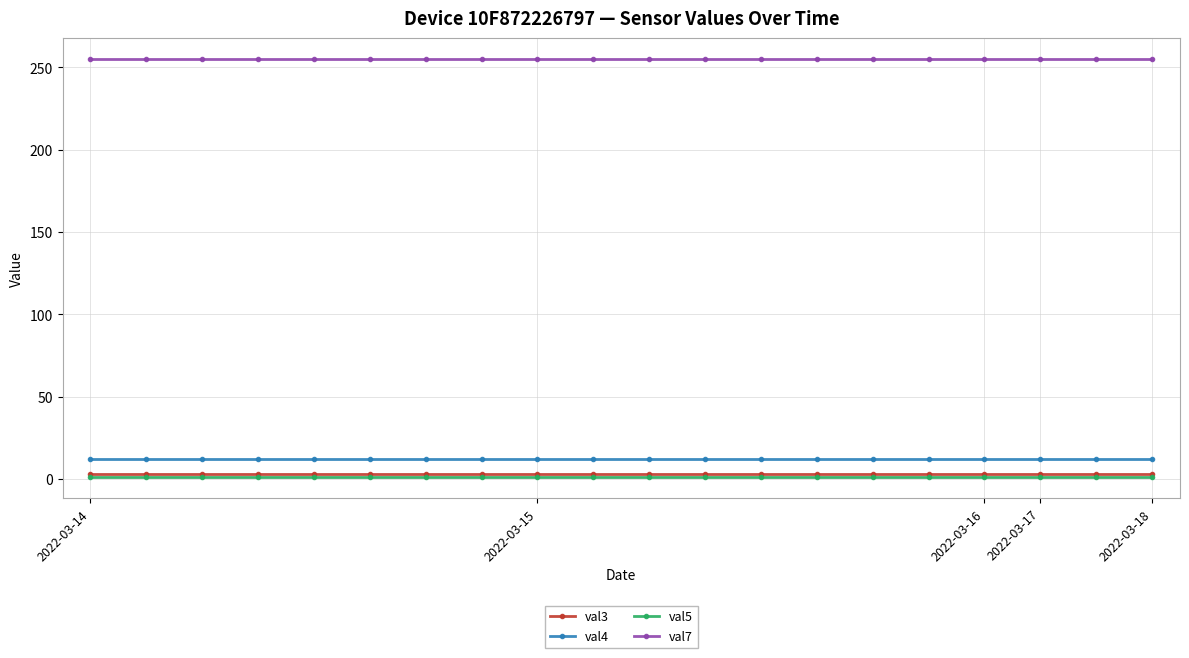

At how many categories does at least one series exceed 30?

20